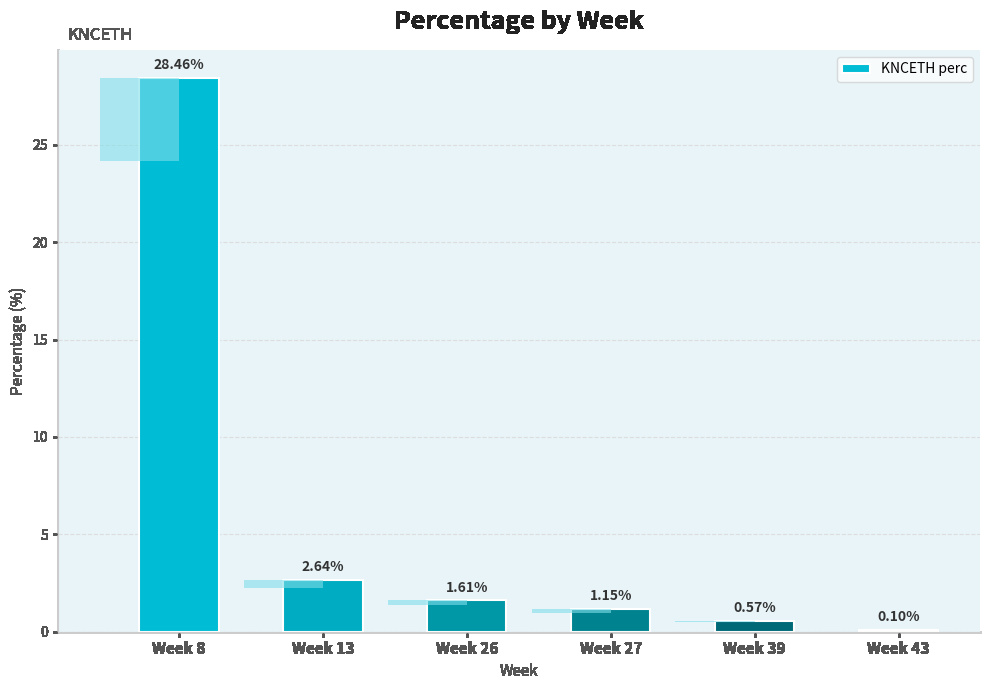

List the labels in order of value, smallest first.

Week 43, Week 39, Week 27, Week 26, Week 13, Week 8